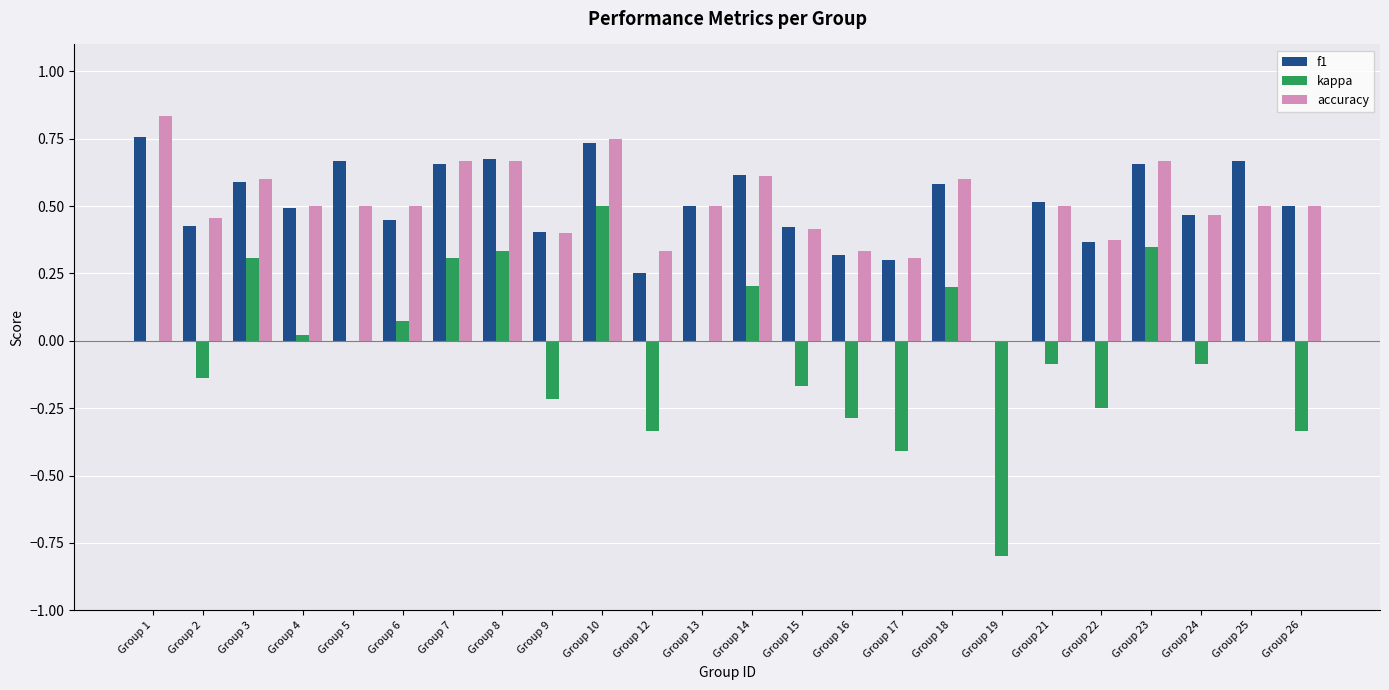

How many groups of bars are there?

24